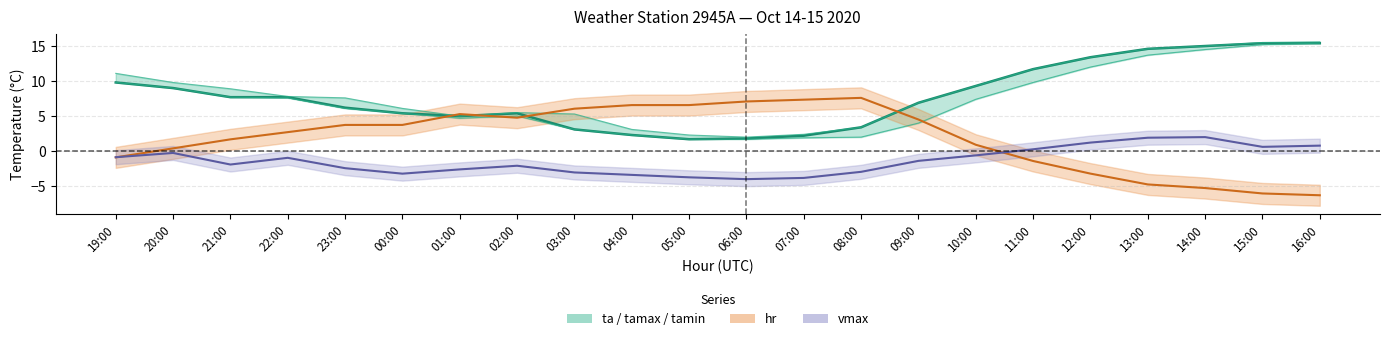

How many lines are shown in the chart?

5